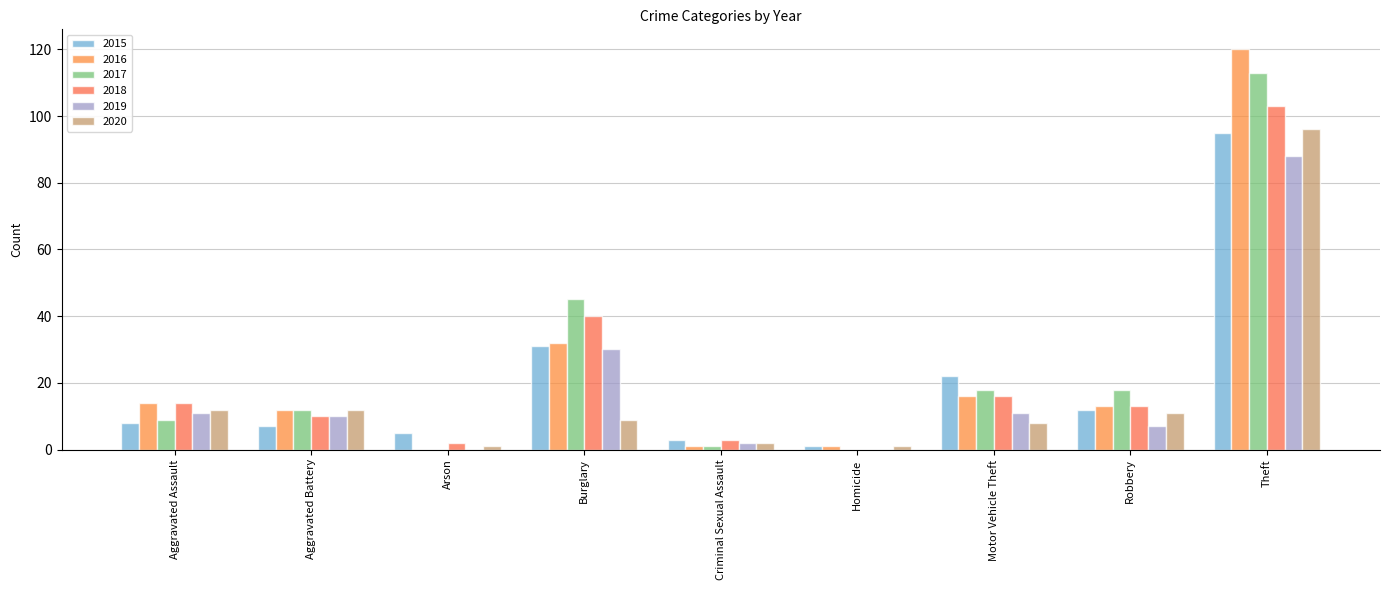

Are the bars horizontal?

No